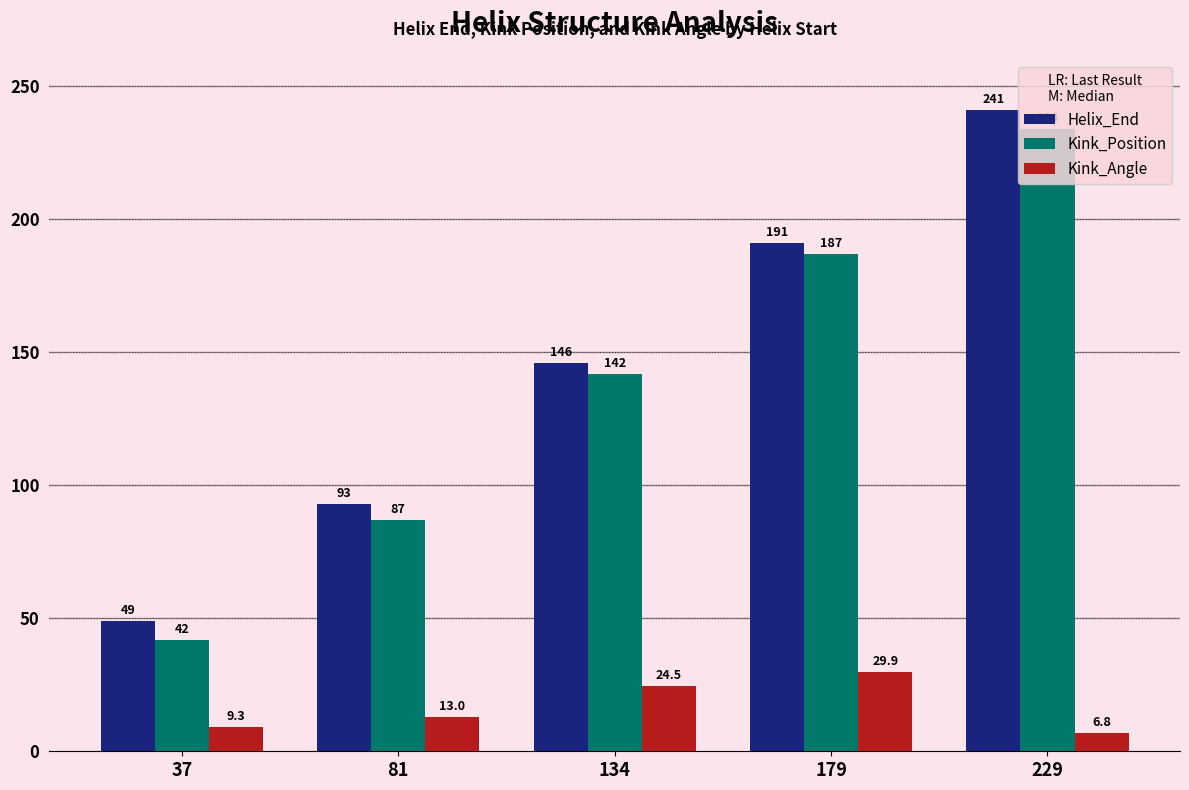

At which label is Kink_Position closest to 138?

134